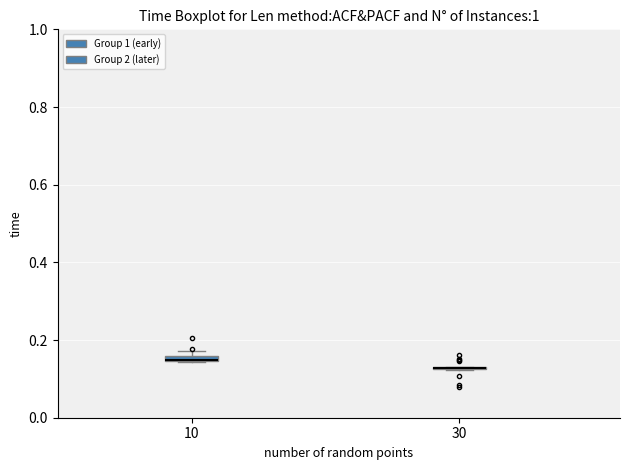

Where is the upper edge of the box at x = 30 on the y-axis? The values are not printed on the chart, so give them approximately, as read against the axis.

0.14